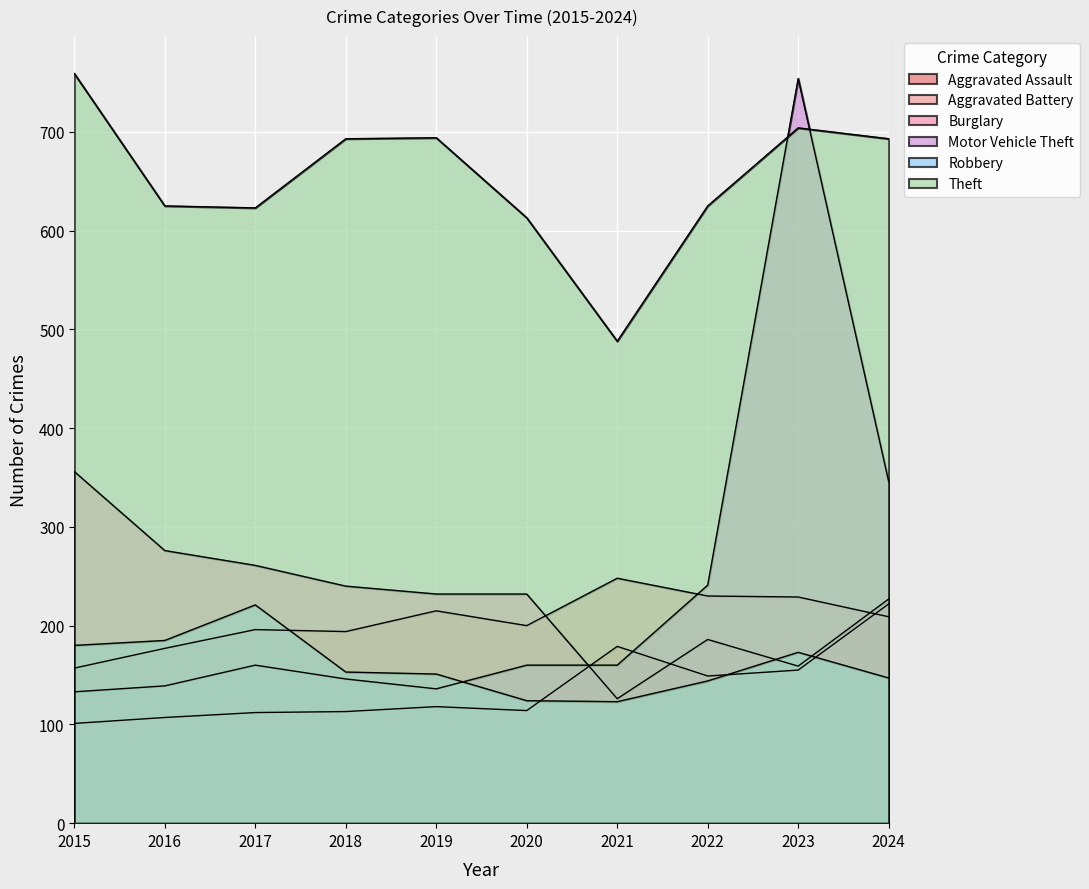

Is the value of Burglary at 2024 greater than the value of Theft at 2024?

No